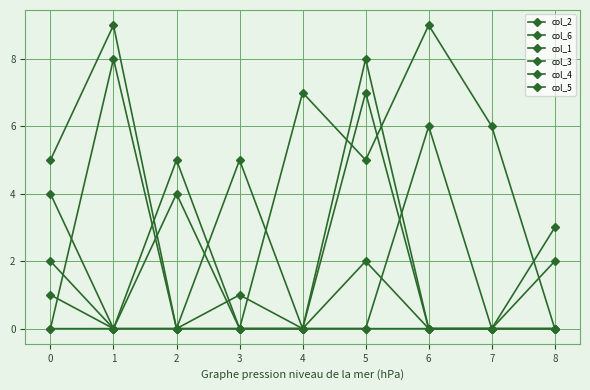

Rank the categories by col_3 value from highest to lowest.

1, 5, 3, 0, 2, 4, 6, 7, 8